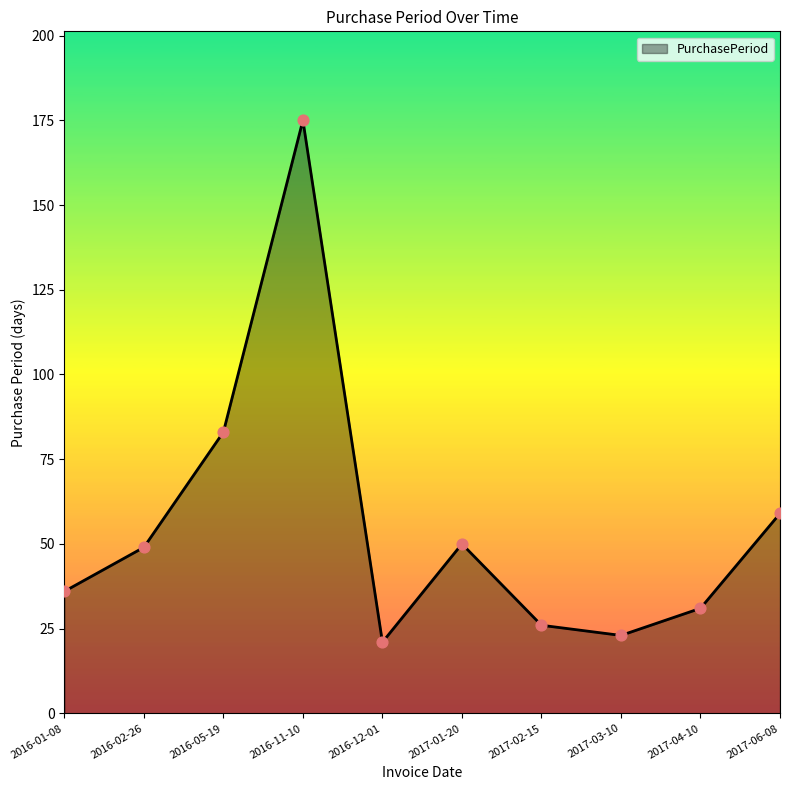

Which has a higher value, 2017-06-08 or 2017-02-15?

2017-06-08